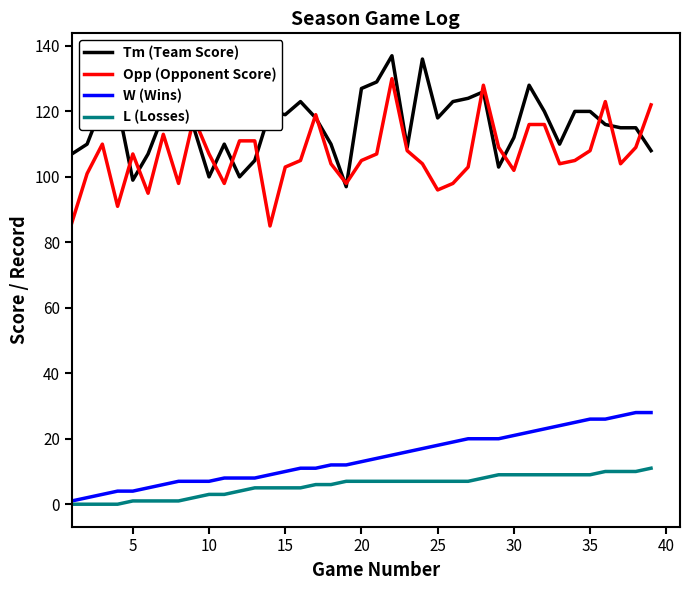

True or false: Opp (Opponent Score) and L (Losses) cross at least once.

False